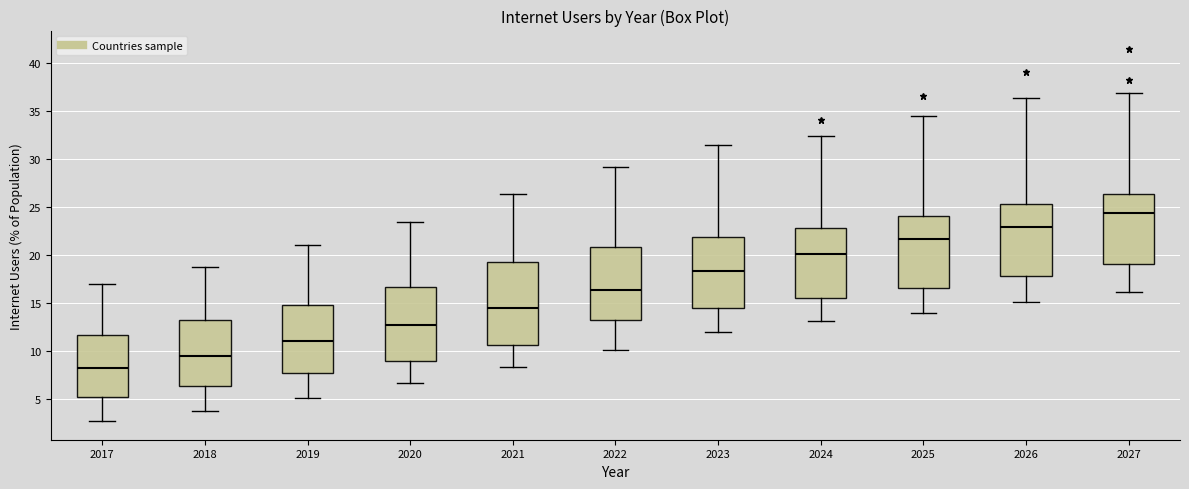

Which box's median line is the lowest?

2017